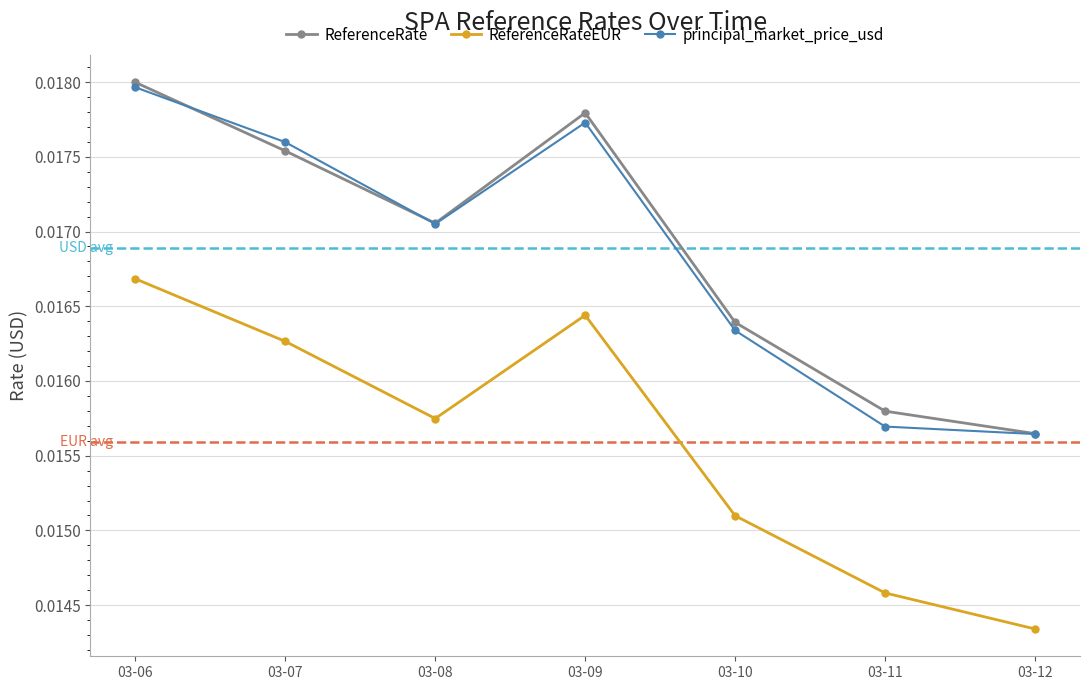

At which category is the sum across all series the highest?

03-06